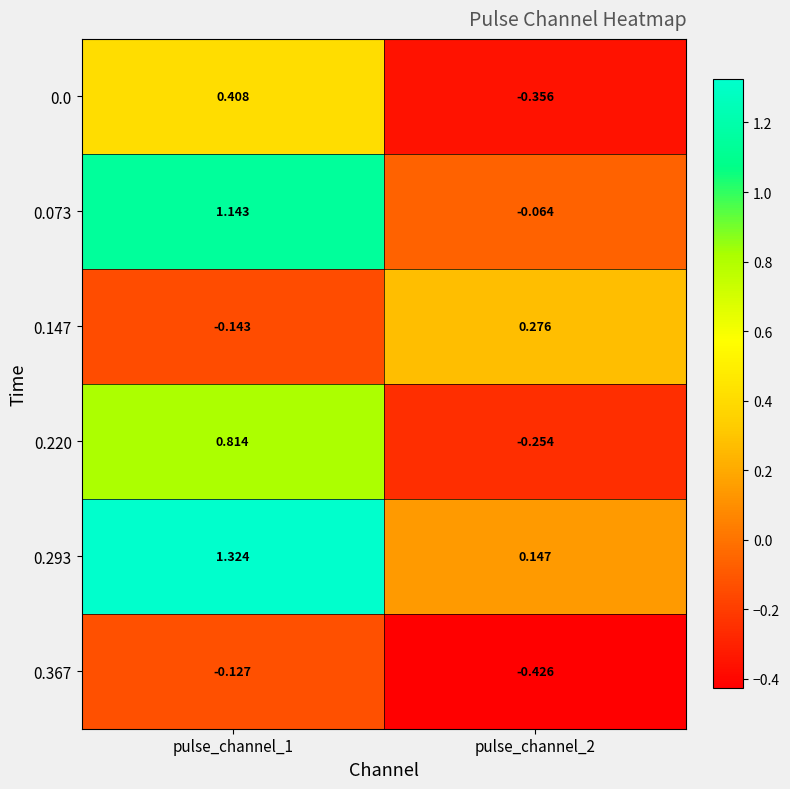

Is the value of 0.073 at pulse_channel_1 greater than the value of 0.293 at pulse_channel_1?

No